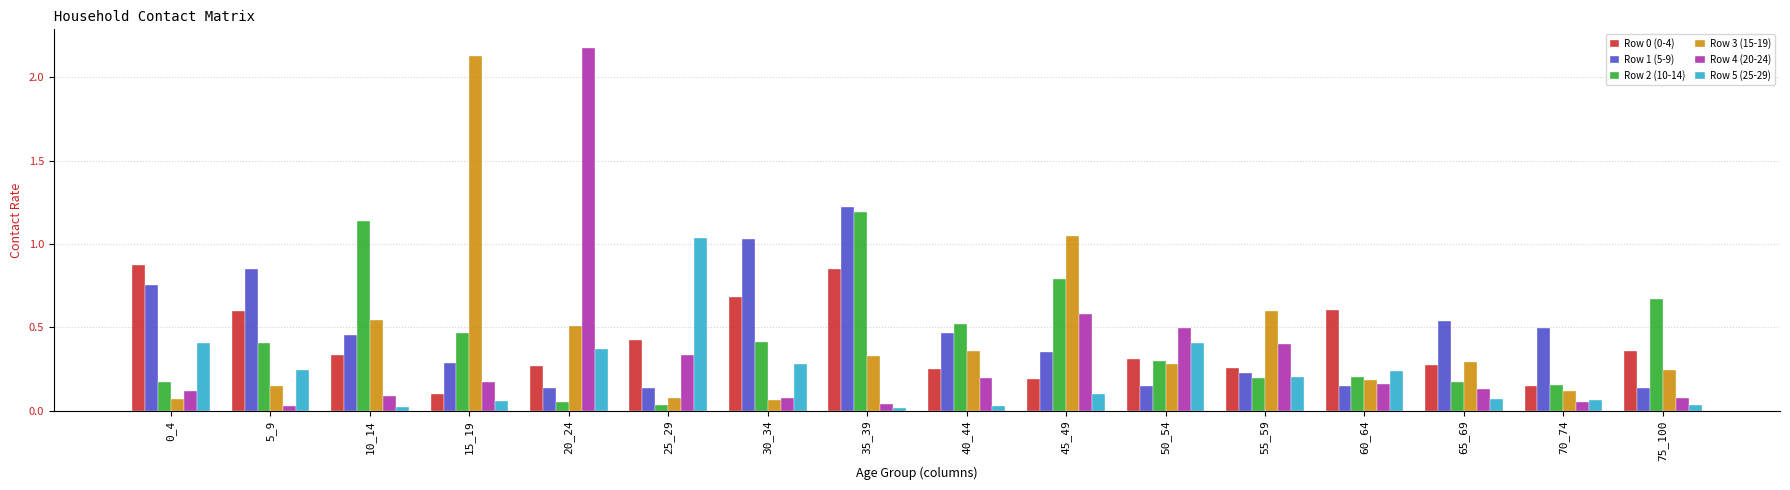

How many bars are there in total?

96